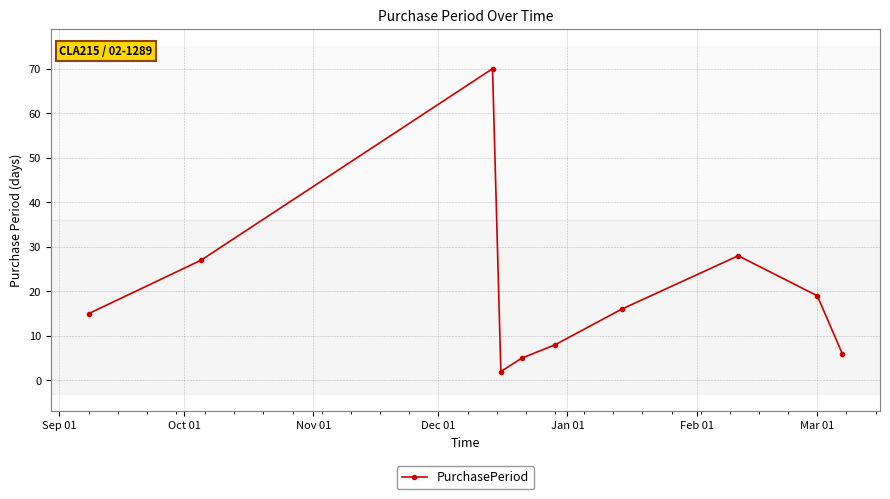

True or false: there are more than 1 points higher than both neighbors.

True